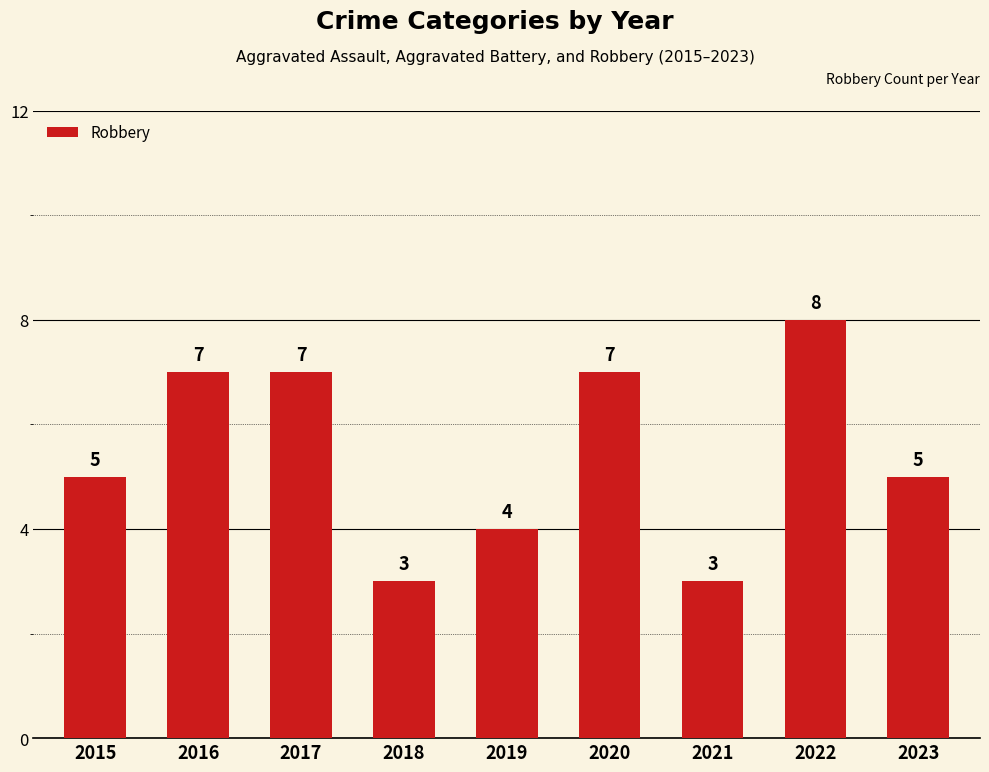

Reading left to right, what are all the values shown in this chart?

2015=5	2016=7	2017=7	2018=3	2019=4	2020=7	2021=3	2022=8	2023=5